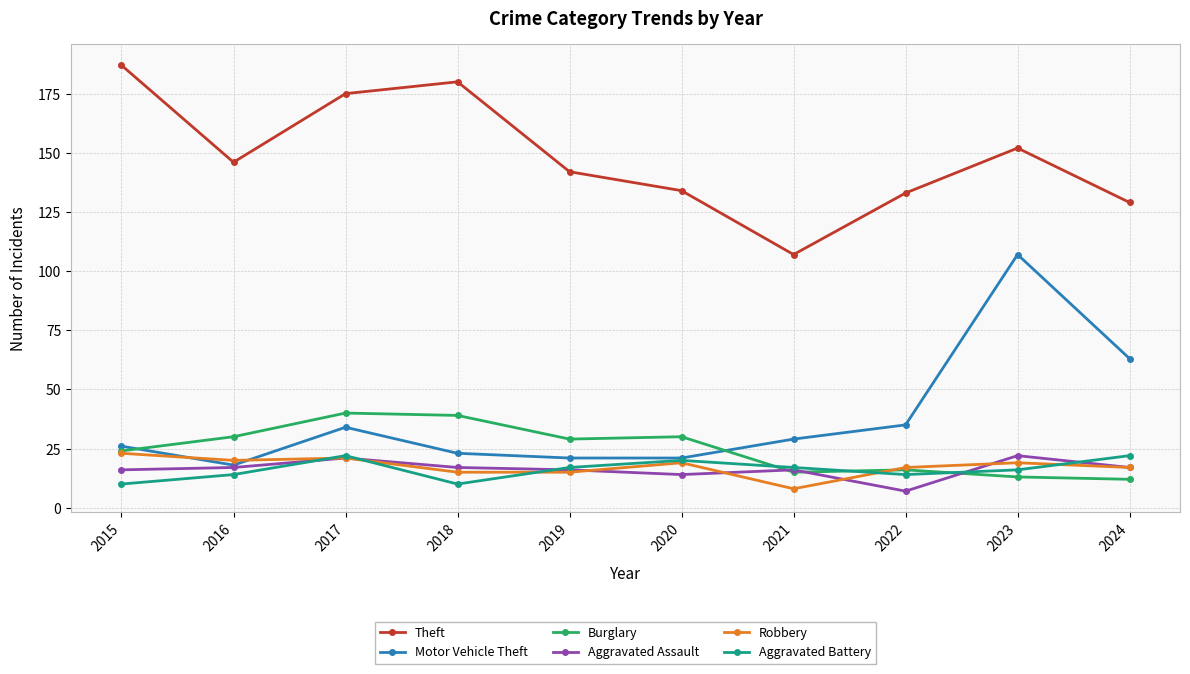

What is the smallest value displayed?

7